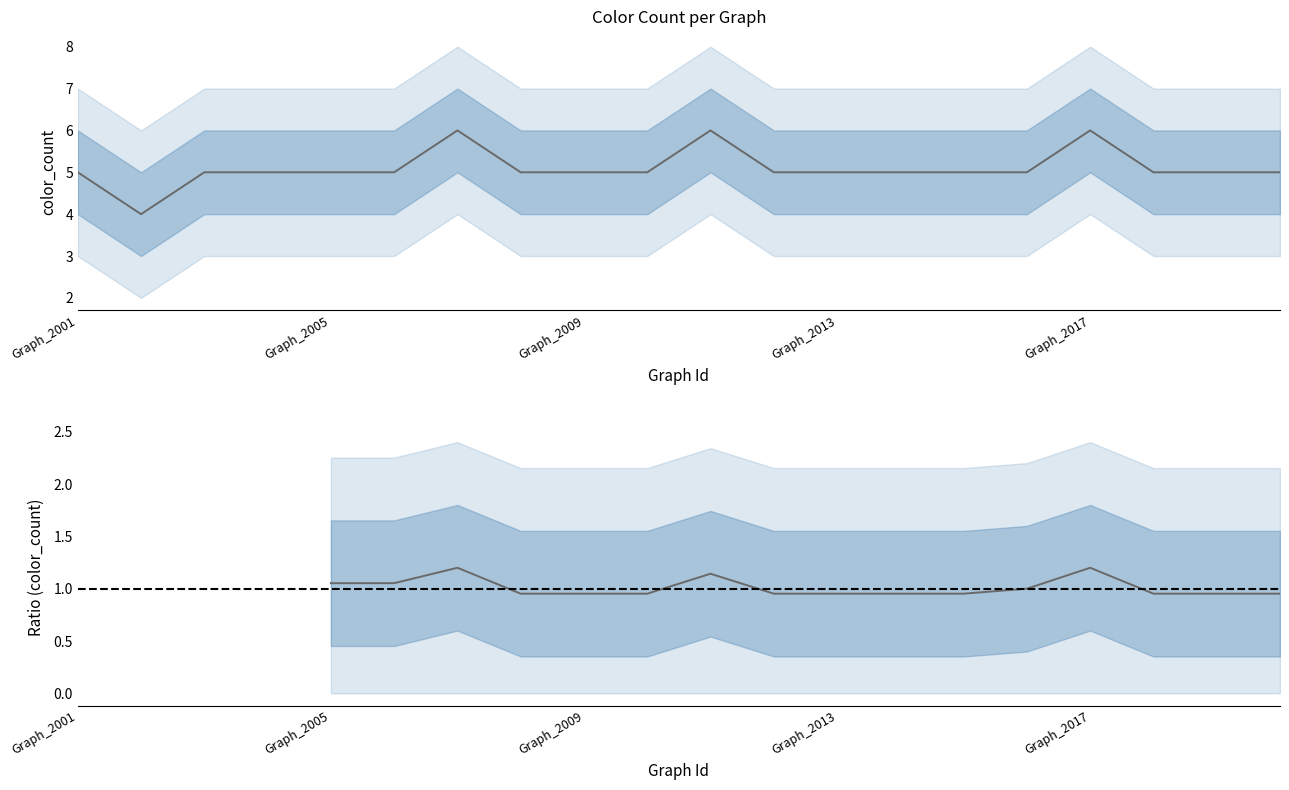

What is the smallest value displayed?

4